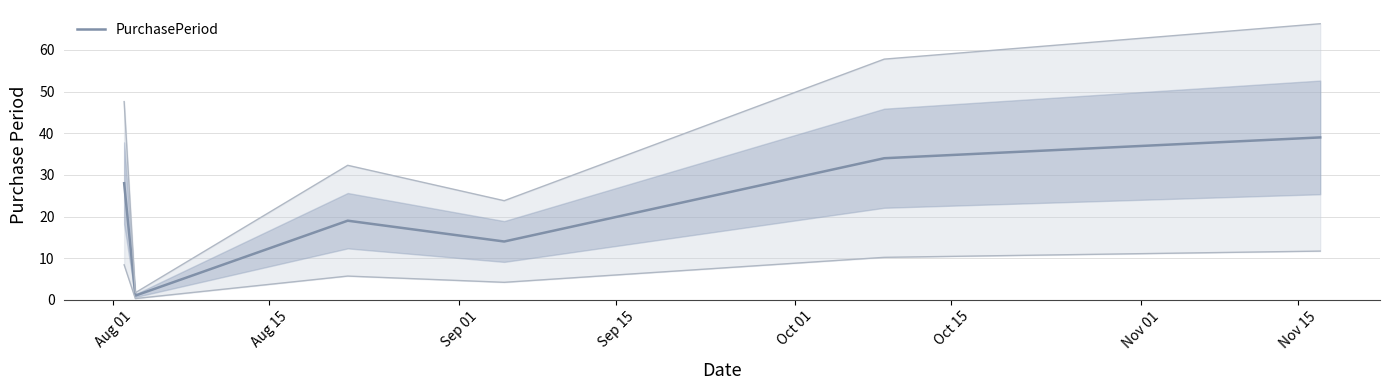

What is the ratio of the value at Oct 15 to the value at Sep 01?

2.1